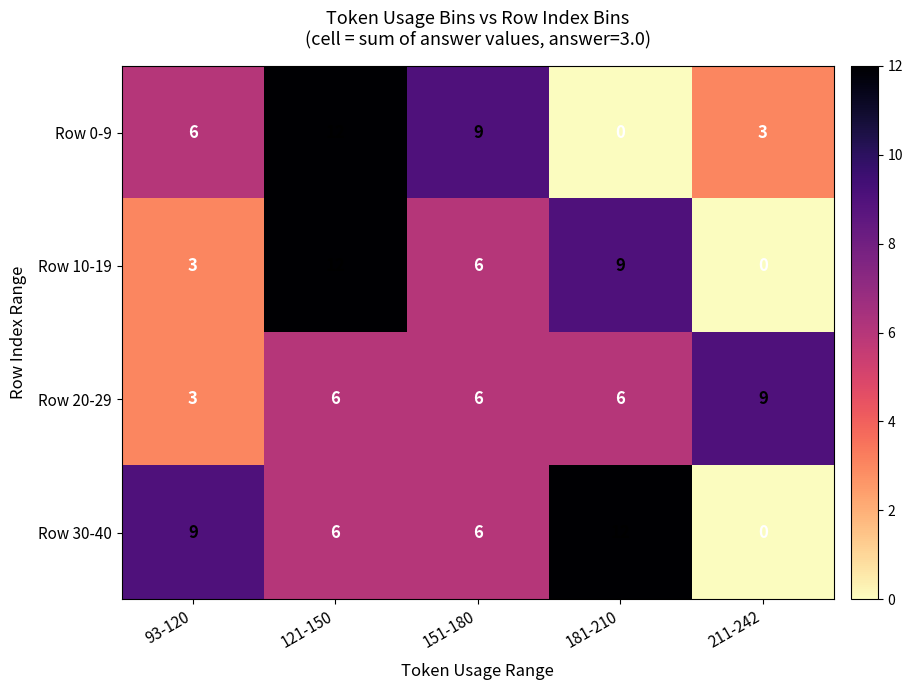

Is it true that Row 30-40 equals 20 at 181-210?

False